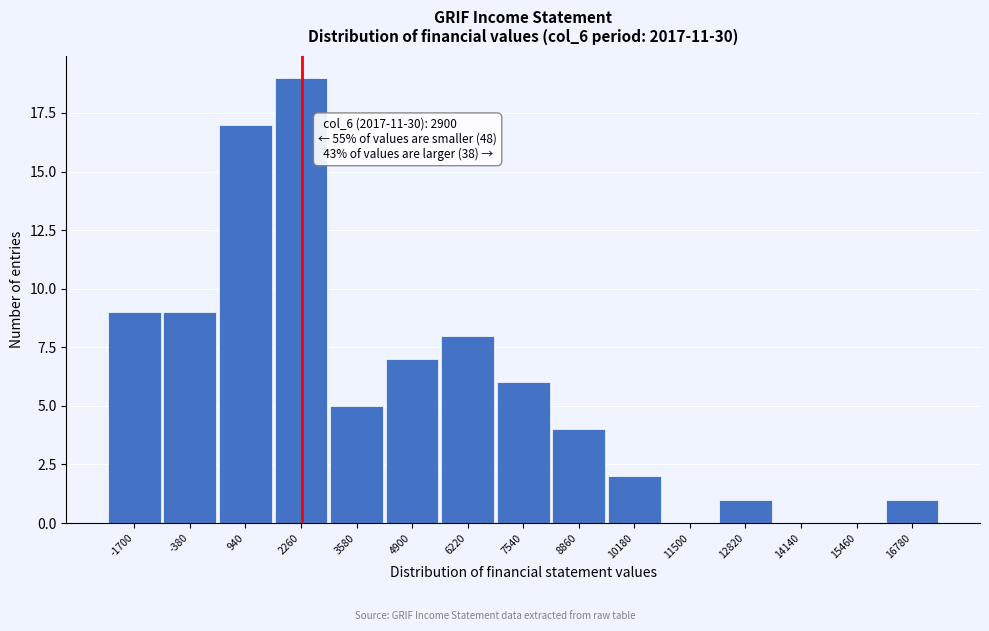

True or false: the data shows 7 at 4900.

True